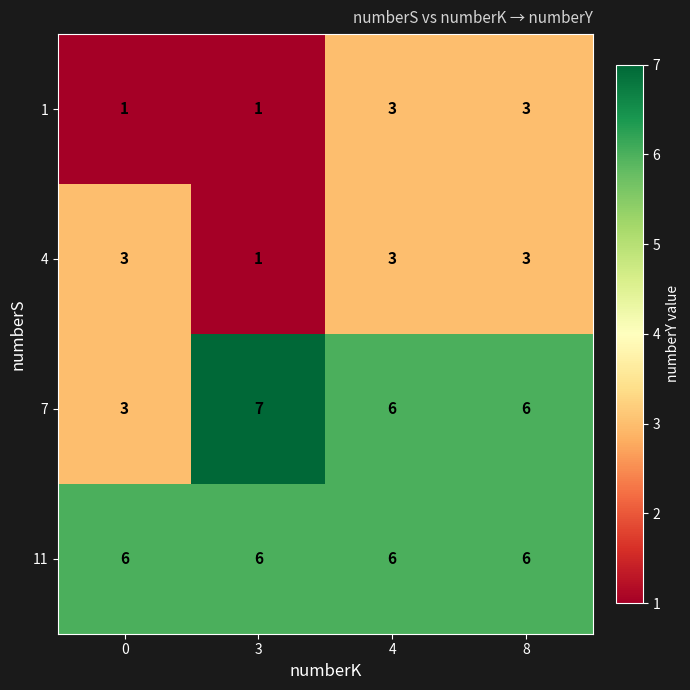

What is the difference between the highest and lowest values at 8?

3